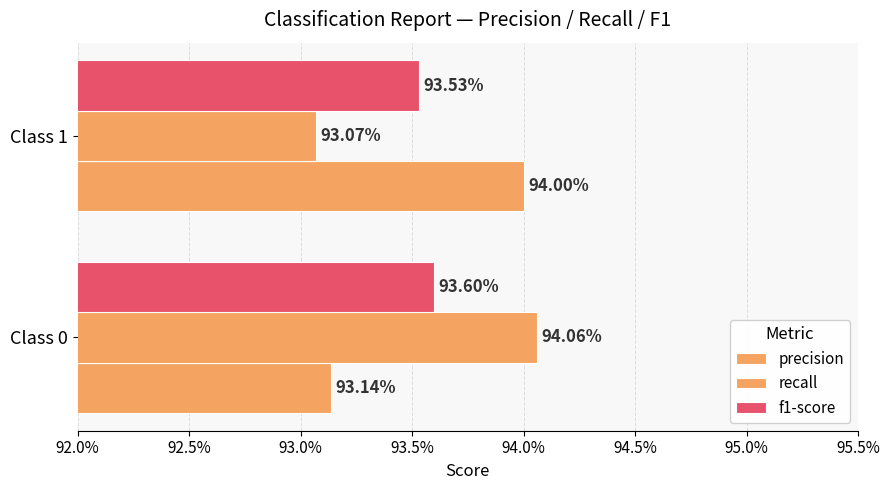

What is the average value of the precision series?

0.9